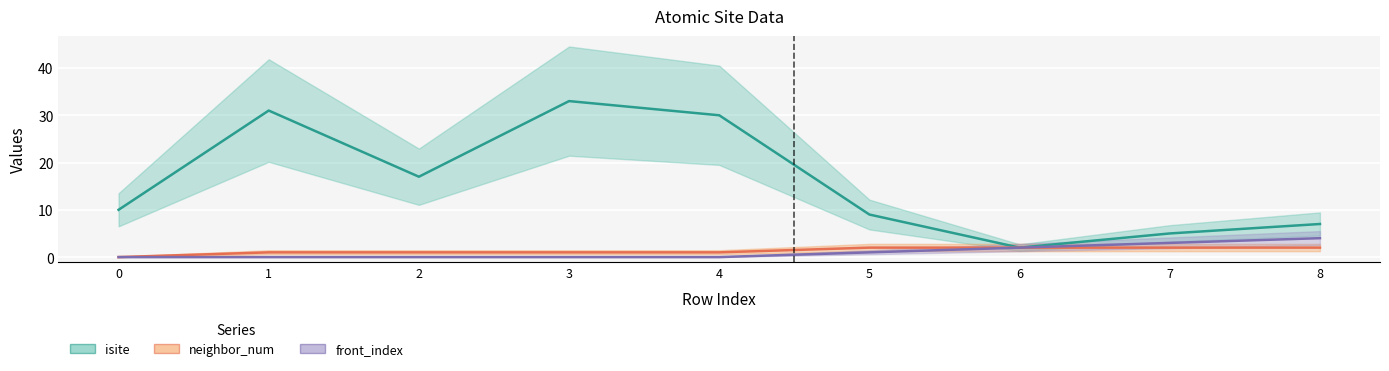

True or false: front_index and isite cross at least once.

False